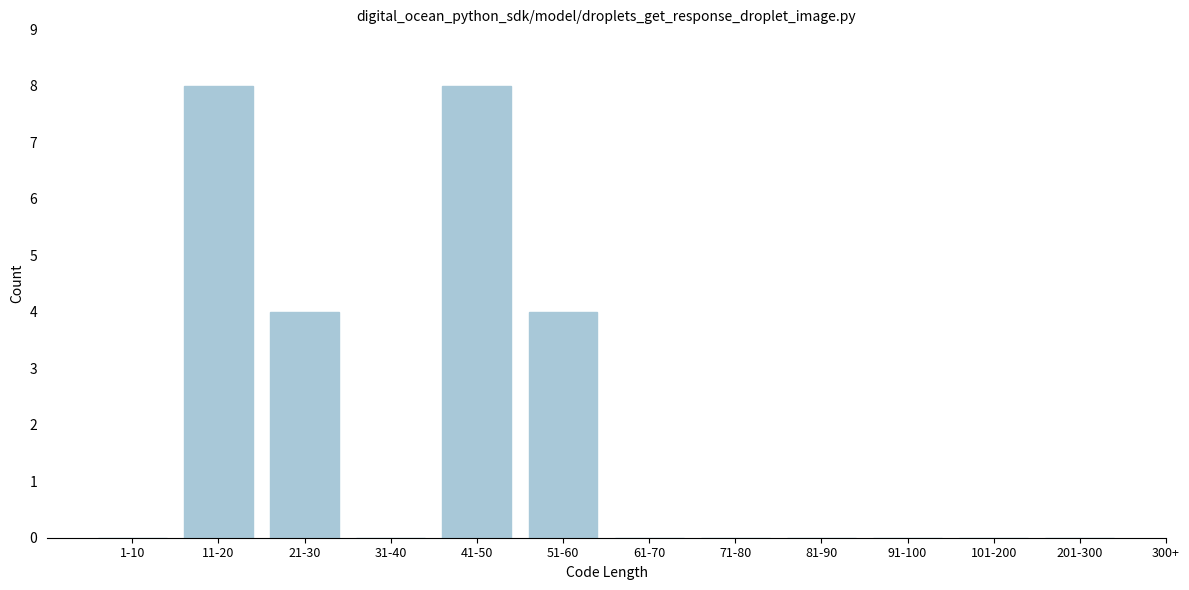

Reading left to right, transcribe all the data shown in this chart.

1-10=0	11-20=8	21-30=4	31-40=0	41-50=8	51-60=4	61-70=0	71-80=0	81-90=0	91-100=0	101-200=0	201-300=0